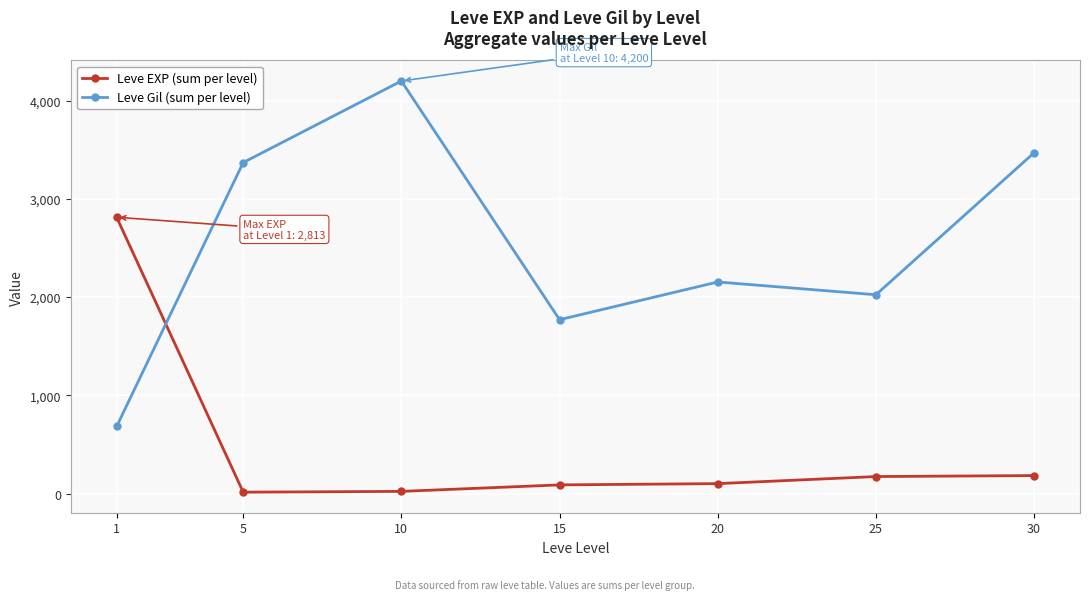

True or false: Leve Gil (sum per level) and Leve EXP (sum per level) cross at least once.

True